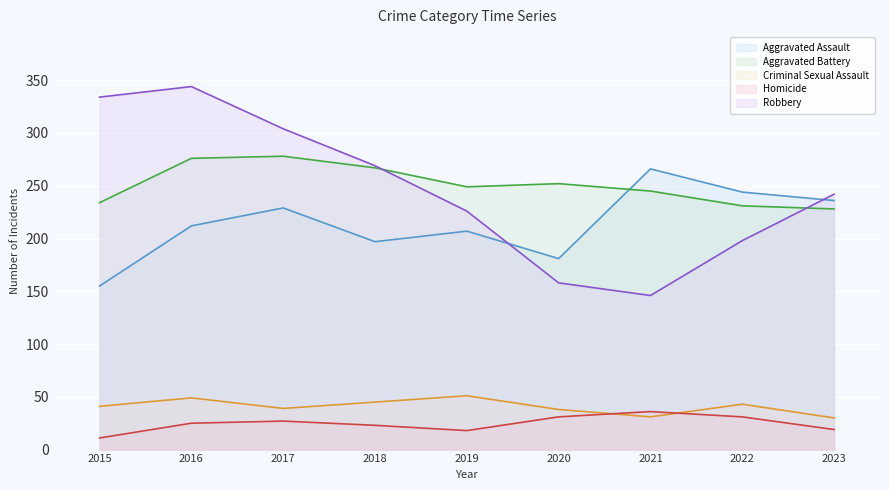

After their last crossing, which series has the higher values: Aggravated Assault or Aggravated Battery?

Aggravated Assault